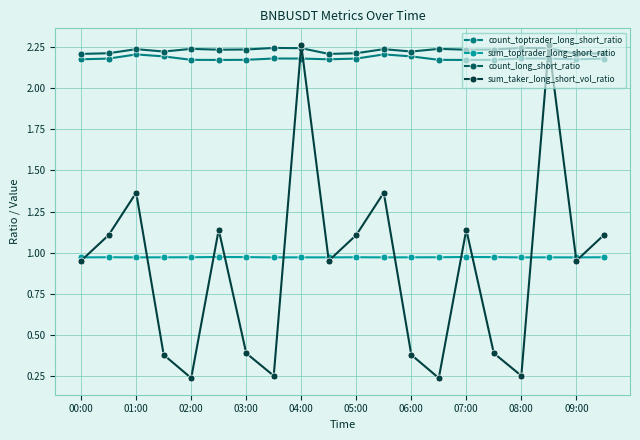

How many lines are shown in the chart?

4